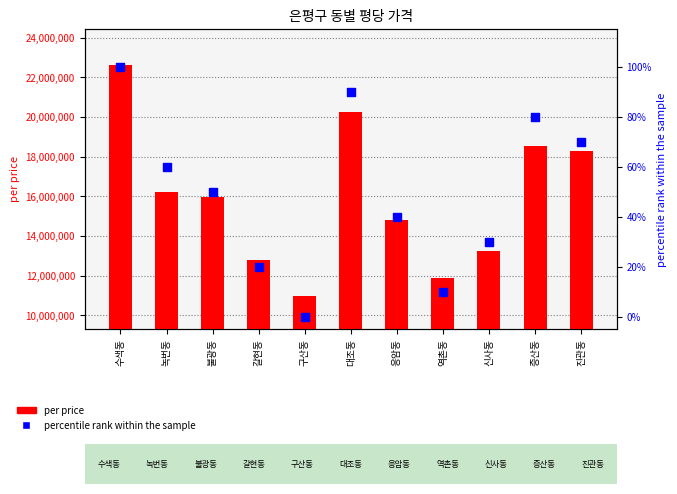

Which series has the largest Y range (max minus min)?

per price